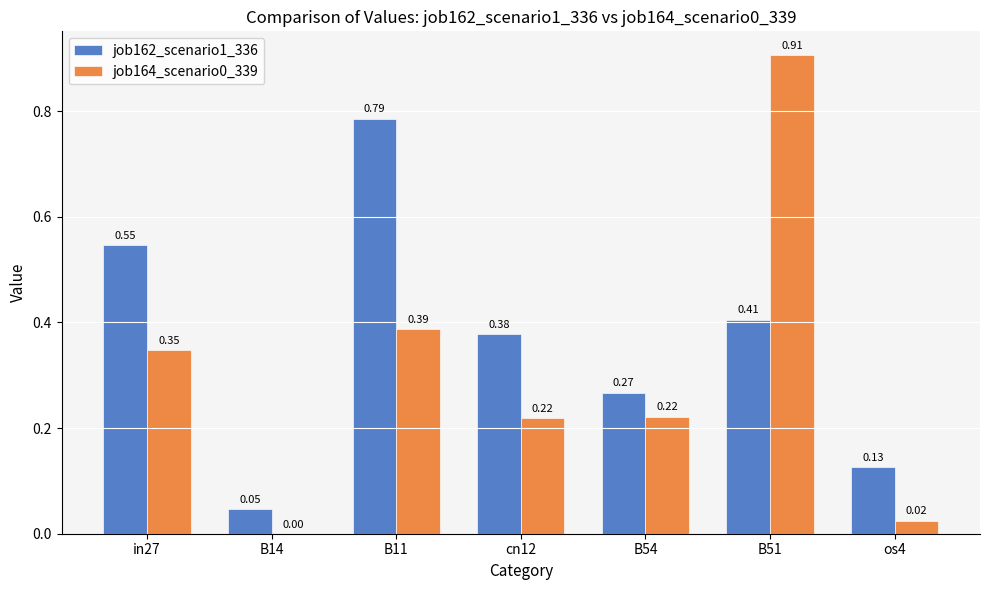

Between B11 and B54, which series saw the biggest shift?

job162_scenario1_336